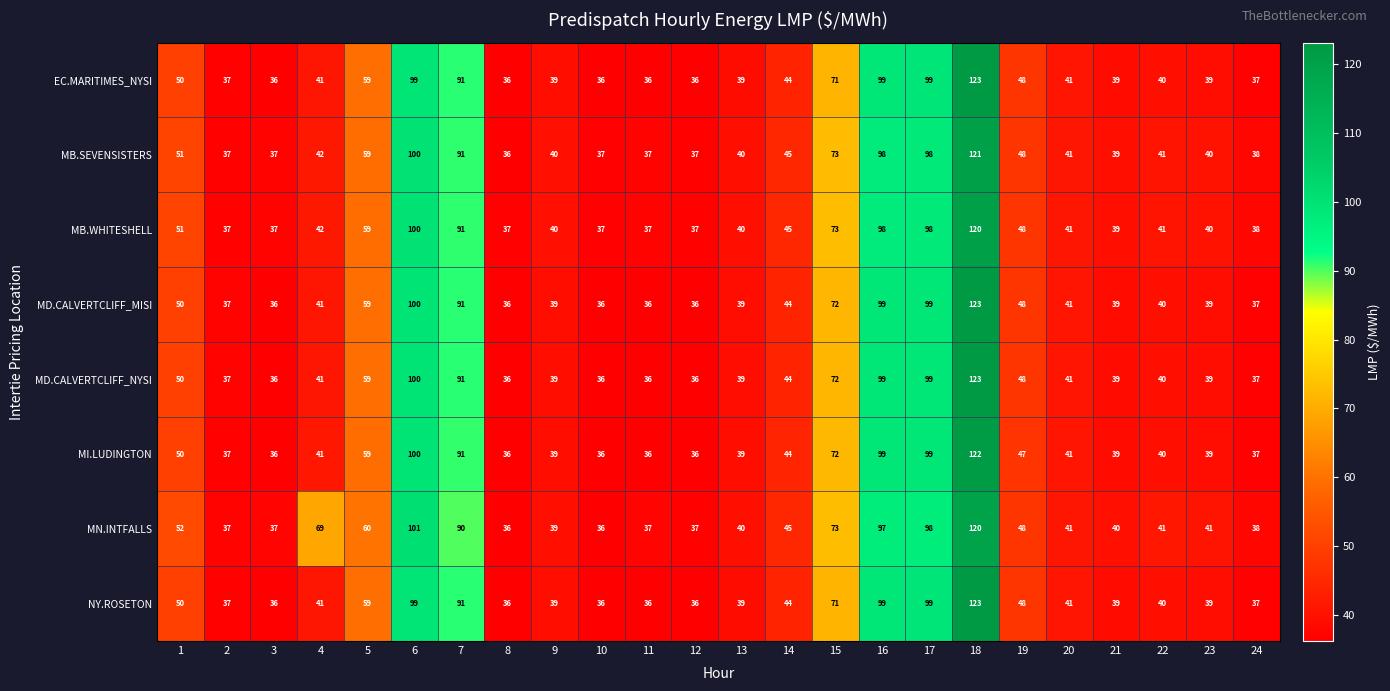

What is the total value across all series at 5?

473